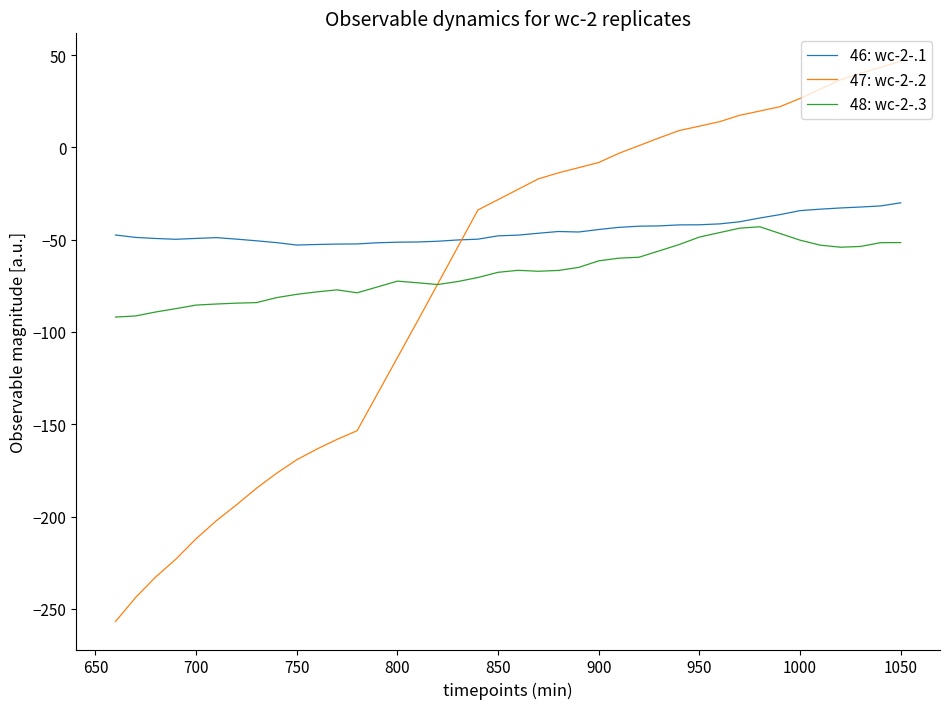

After their last crossing, which series has the higher values: 46: wc-2-.1 or 47: wc-2-.2?

47: wc-2-.2